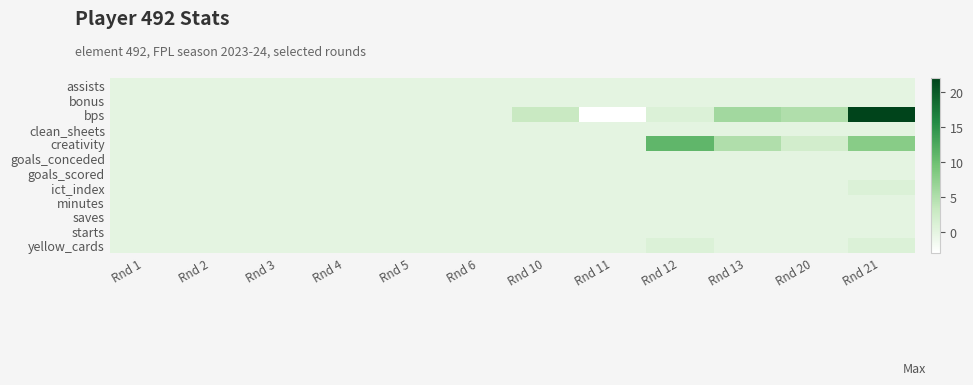

Between Rnd 21 and Rnd 5, which is larger?

Rnd 21